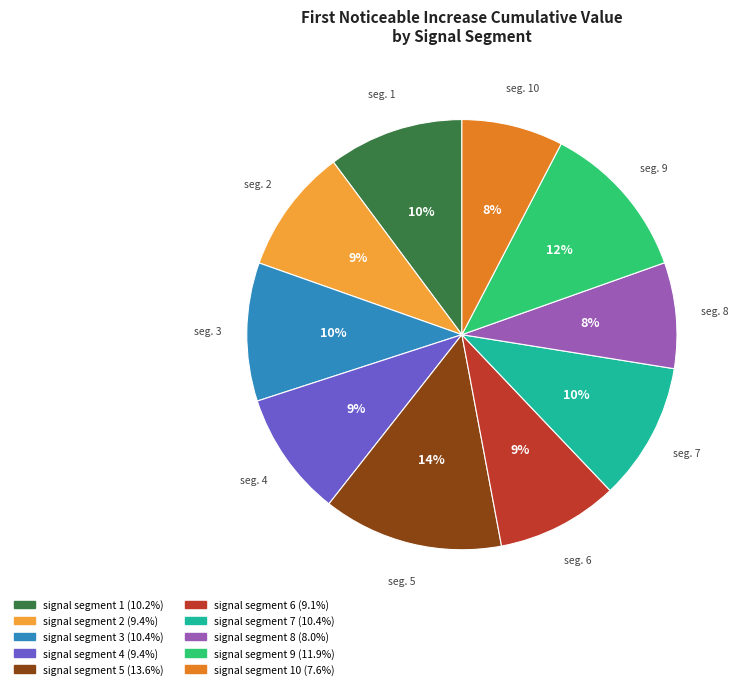

Is there a majority slice in this chart?

No